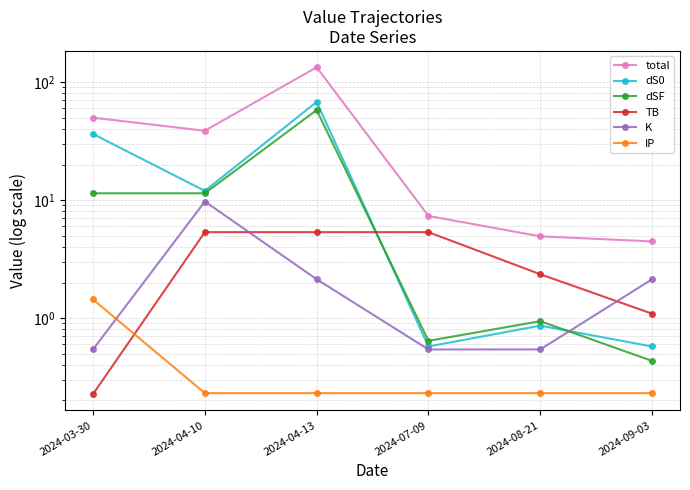

Reading left to right, transcribe all the data shown in this chart.

total: 2024-03-30=49.9	2024-04-10=38.6	2024-04-13=133.4	2024-07-09=7.3	2024-08-21=4.9	2024-09-03=4.5
dS0: 2024-03-30=36.3	2024-04-10=12.0	2024-04-13=67.8	2024-07-09=0.6	2024-08-21=0.9	2024-09-03=0.6
dSF: 2024-03-30=11.4	2024-04-10=11.4	2024-04-13=57.9	2024-07-09=0.6	2024-08-21=0.9	2024-09-03=0.4
TB: 2024-03-30=0.2	2024-04-10=5.3	2024-04-13=5.3	2024-07-09=5.3	2024-08-21=2.4	2024-09-03=1.1
K: 2024-03-30=0.5	2024-04-10=9.7	2024-04-13=2.1	2024-07-09=0.5	2024-08-21=0.5	2024-09-03=2.1
IP: 2024-03-30=1.4	2024-04-10=0.2	2024-04-13=0.2	2024-07-09=0.2	2024-08-21=0.2	2024-09-03=0.2